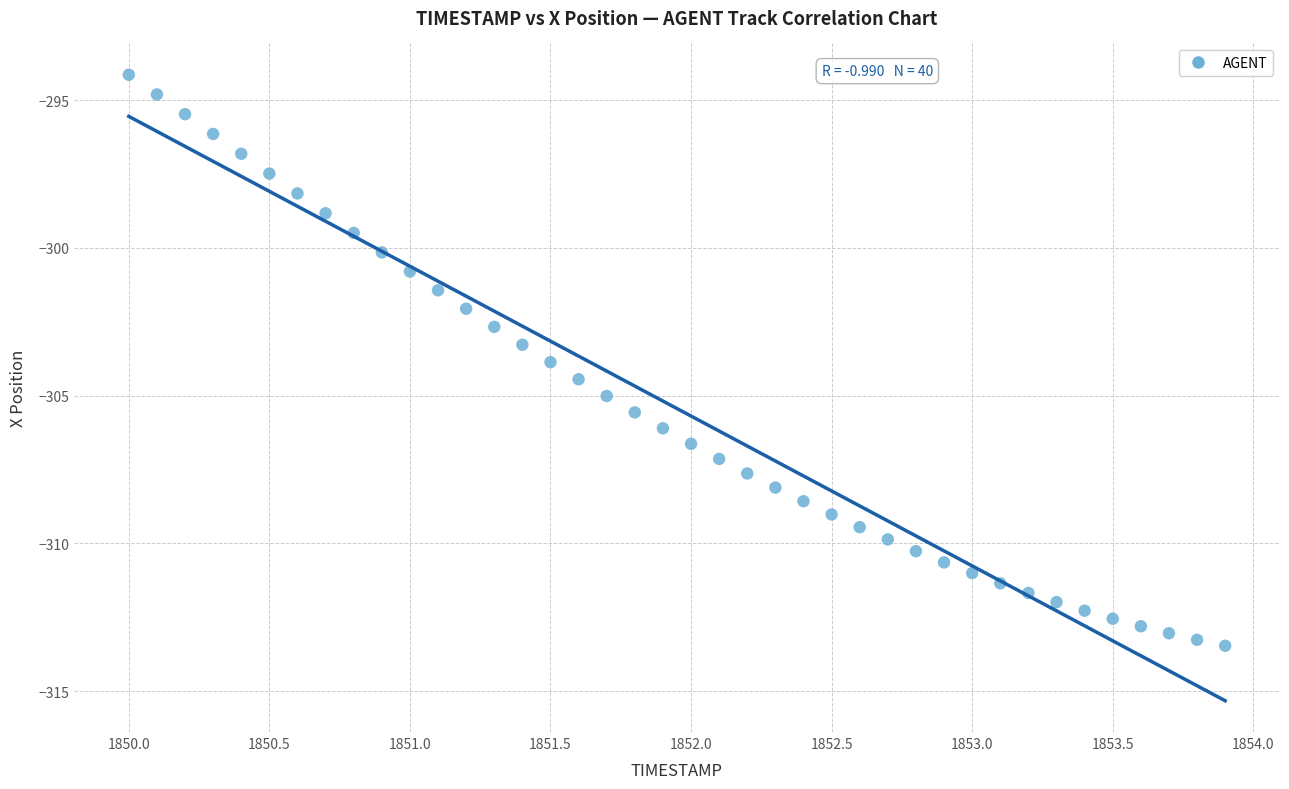

What is the range of X values (max minus min)?

3.9